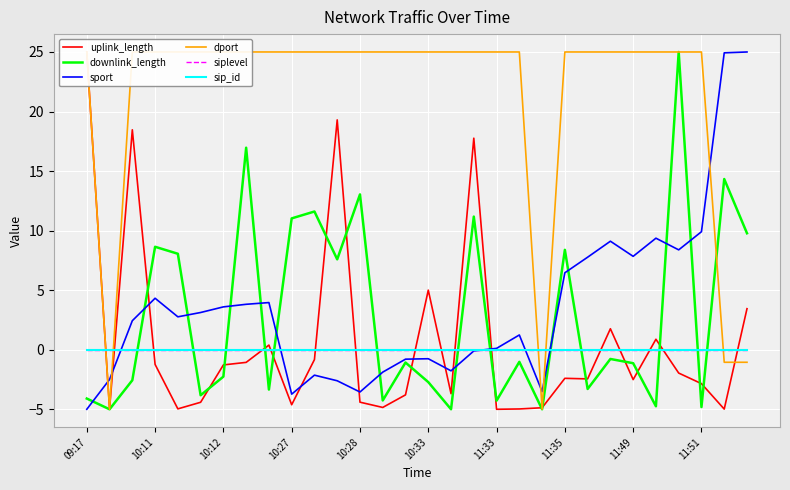

What is the smallest value displayed?

-5.0